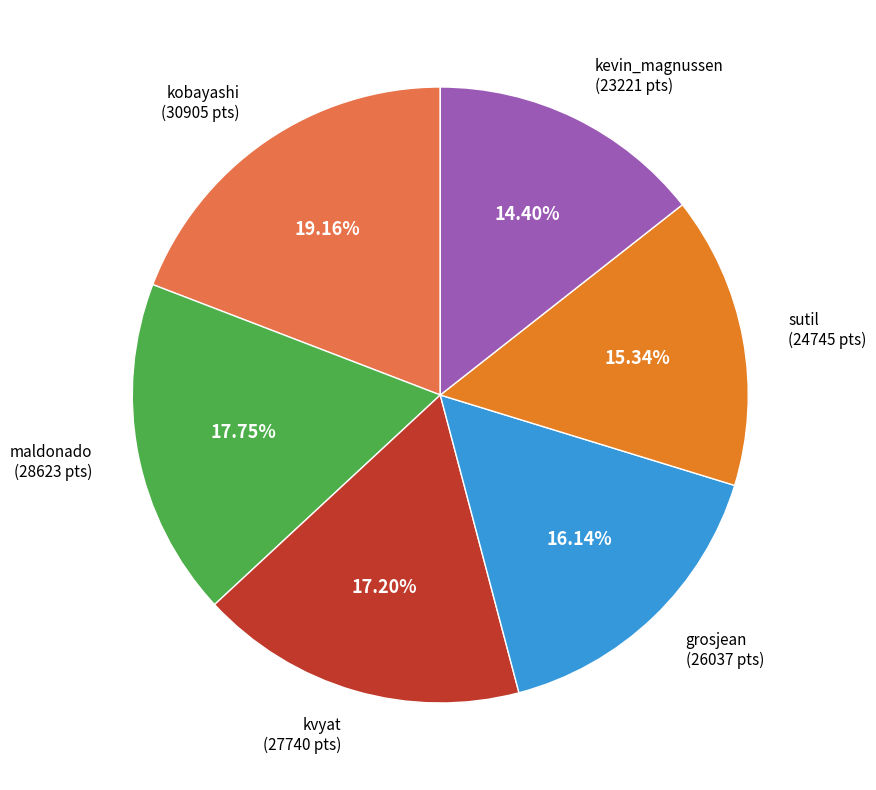

Does any single category account for the majority?

No